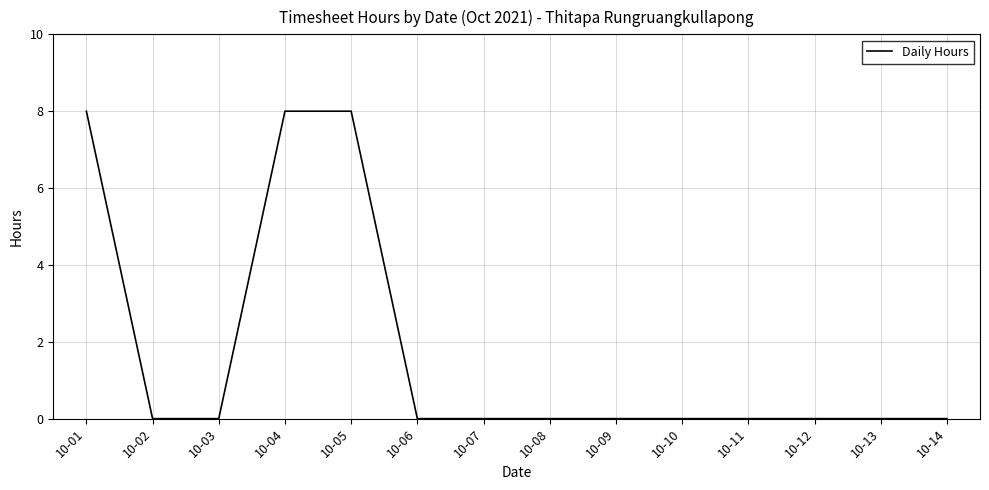

Between 10-06 and 10-01, which is larger?

10-01